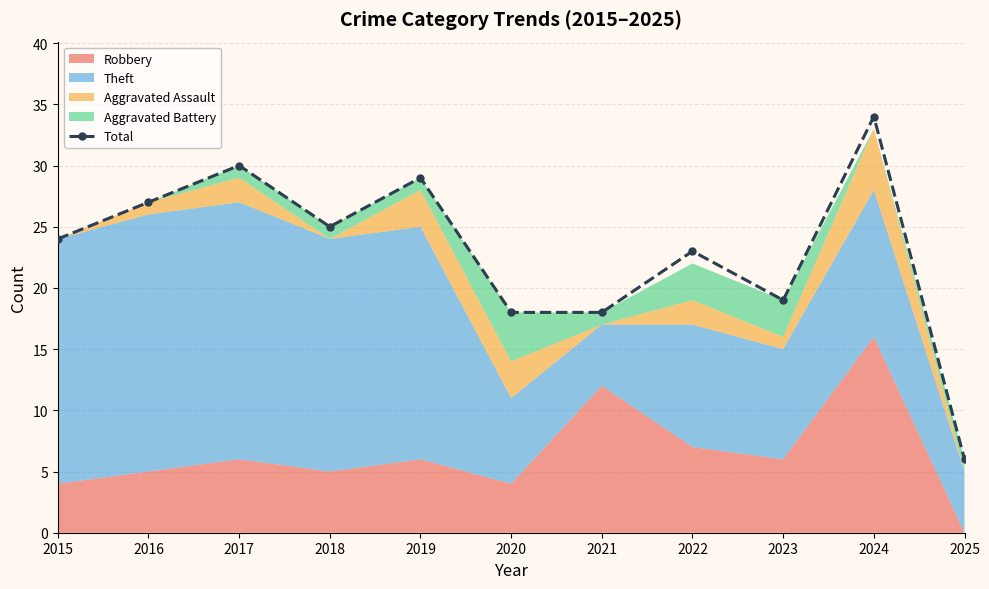

Approximately how many times larger is the value at 2016 compared to 2017?

0.9